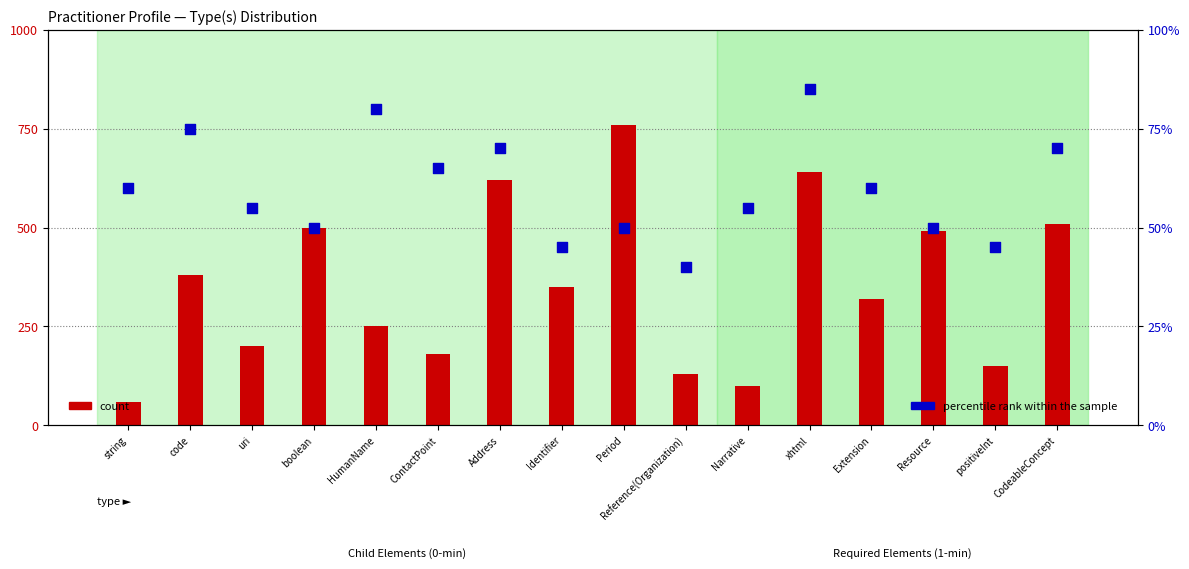

Which series reaches the maximum Y coordinate?

count